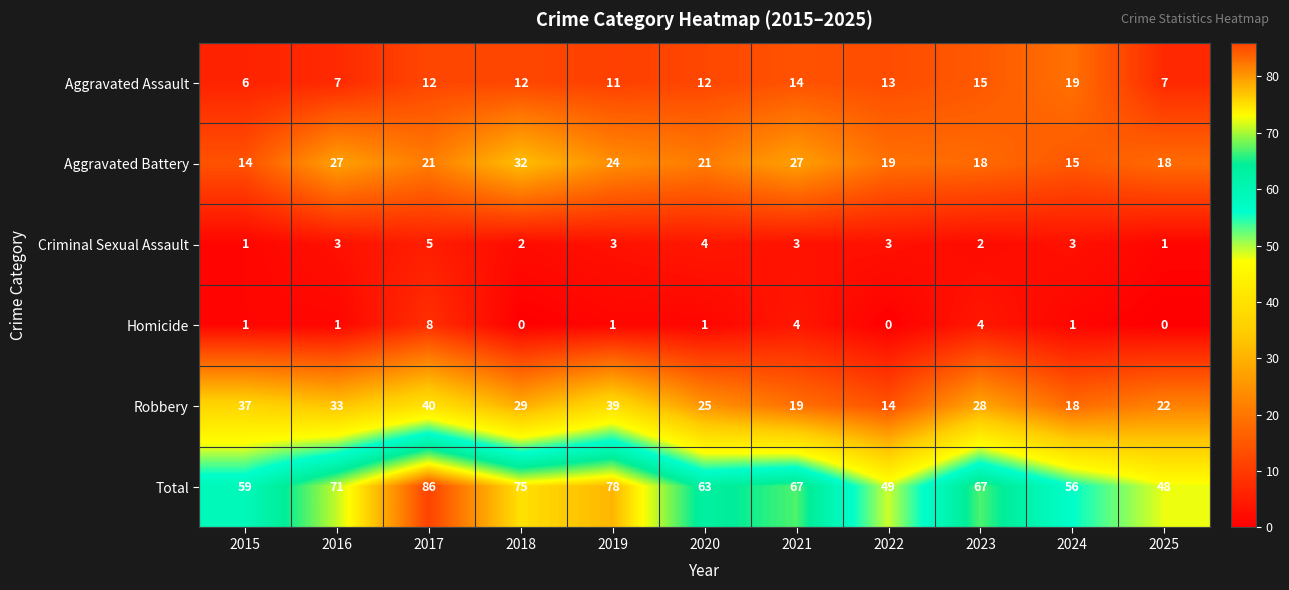

Rank the series by their maximum value, from highest to lowest.

Total, Robbery, Aggravated Battery, Aggravated Assault, Homicide, Criminal Sexual Assault